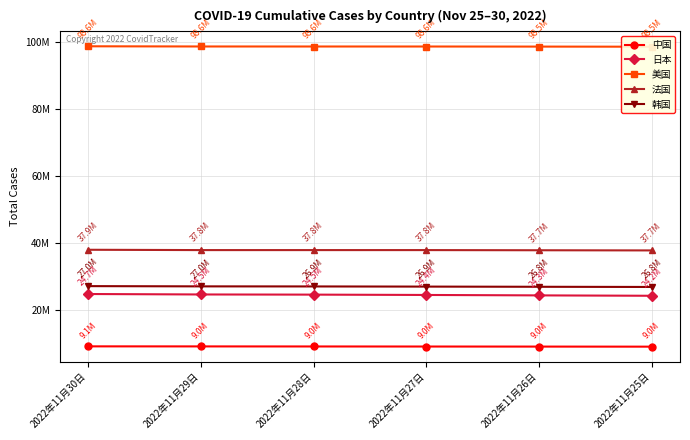

What is the sum of the 日本 values at 2022年11月30日 and 2022年11月26日?

48945808